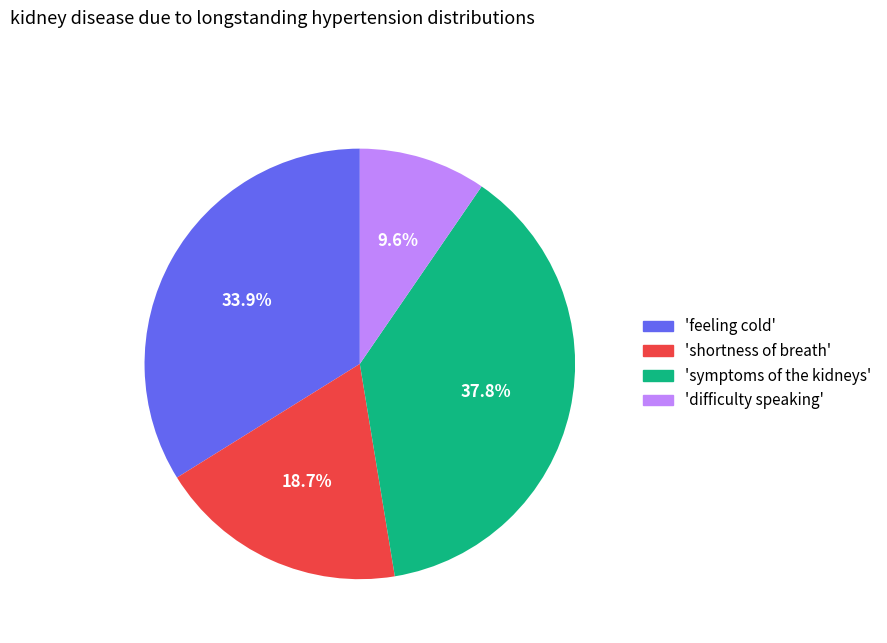

Does any single category account for the majority?

No